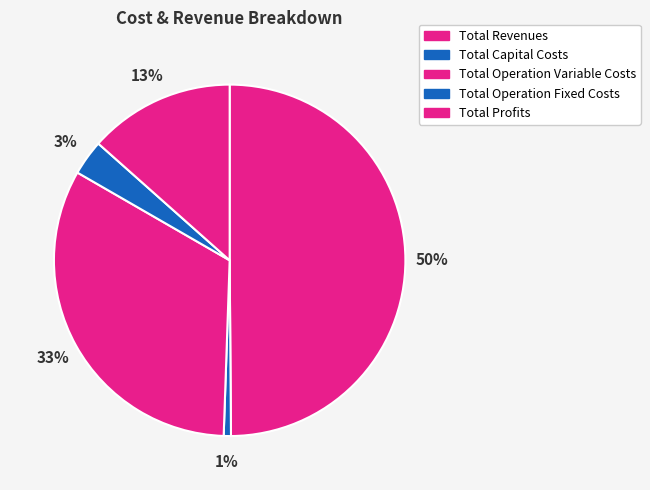

To the nearest percent, what is the difference between the largest and smallest slice percentages?

49%